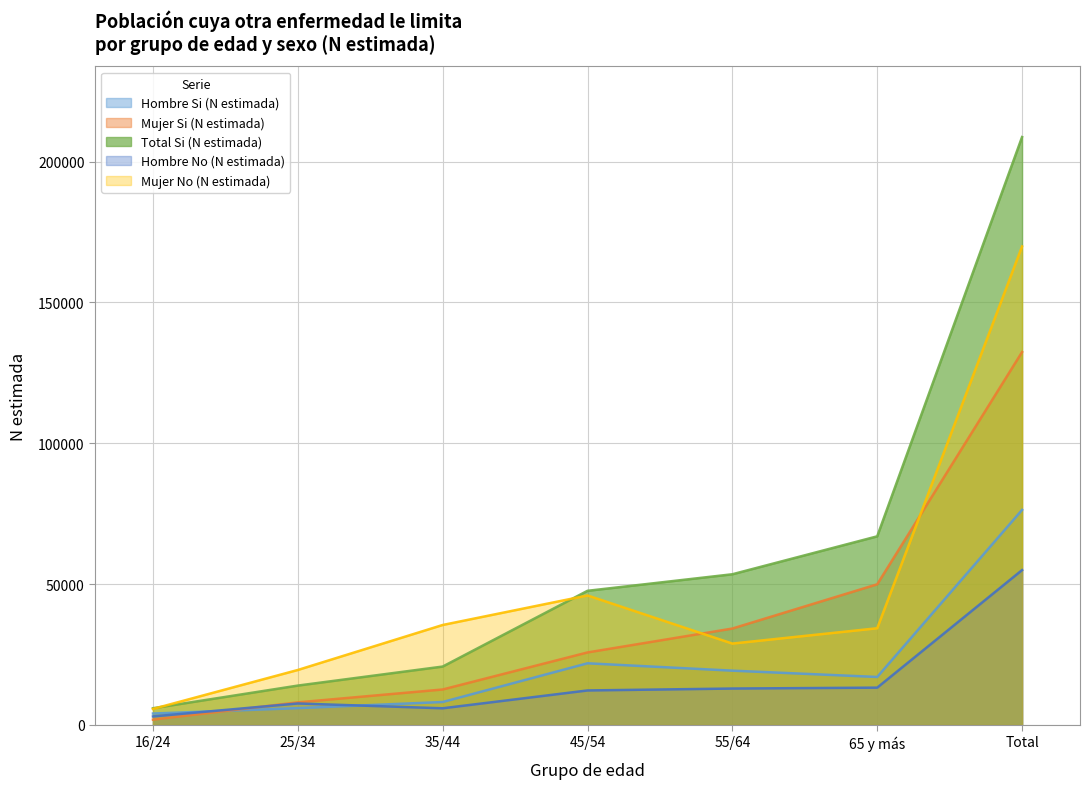

Which series ends up on top after the final intersection of Total Si (N estimada) and Mujer No (N estimada)?

Total Si (N estimada)